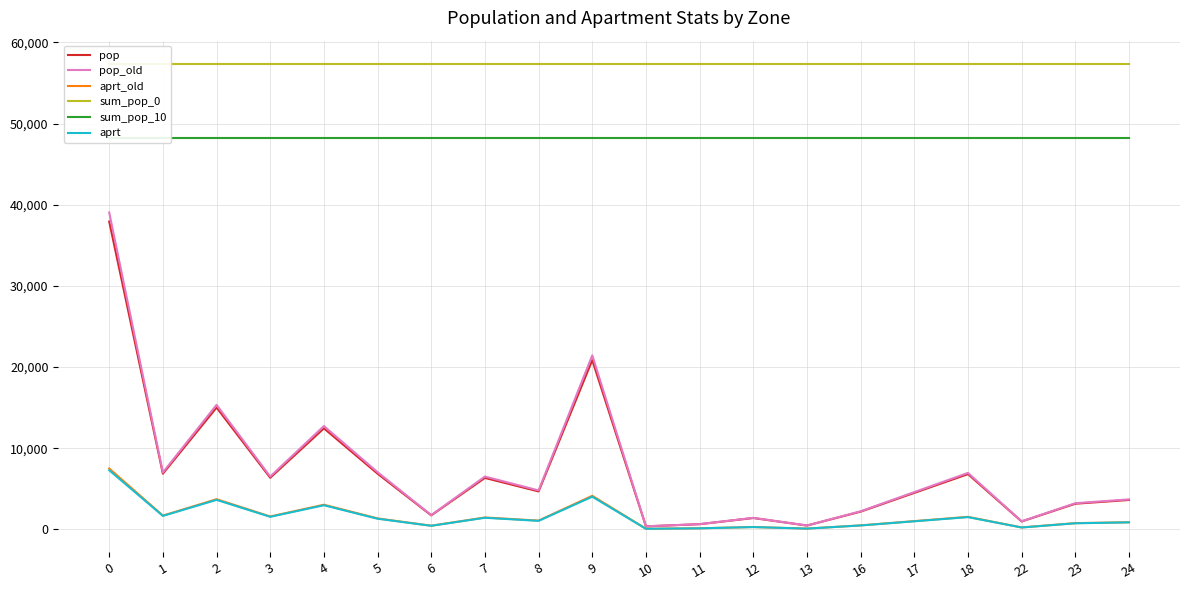

In pop_old, how many points are lower than both neighbors (excluding endpoints)?

7